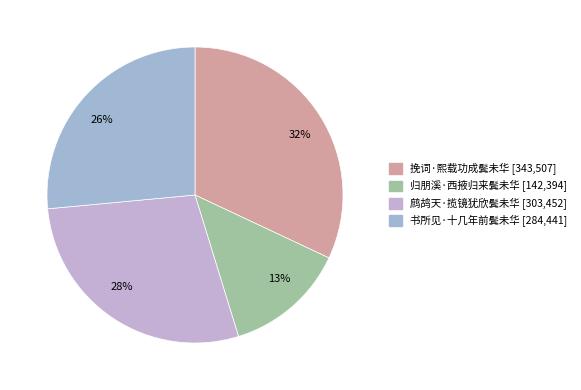

To the nearest percent, what is the difference between the largest and smallest slice percentages?

19%